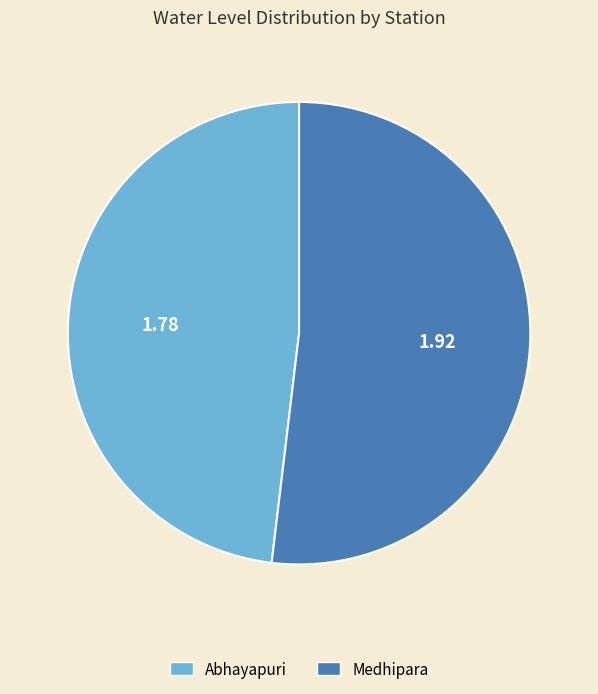

Rank the categories by value from highest to lowest.

Medhipara, Abhayapuri